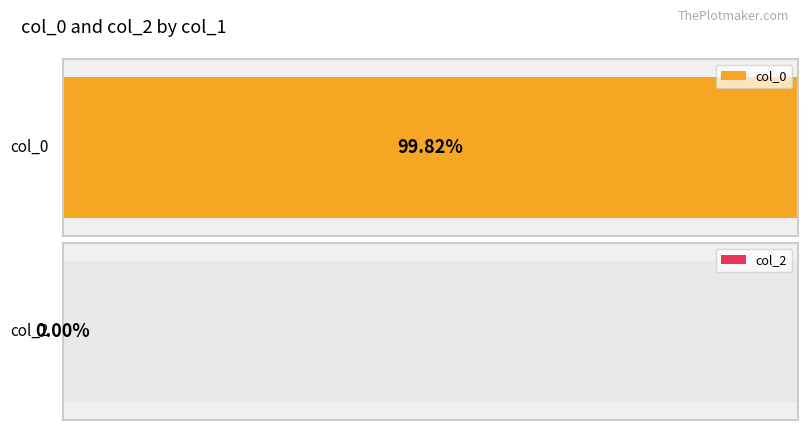

What is the sum of all col_0 values?

17699418106